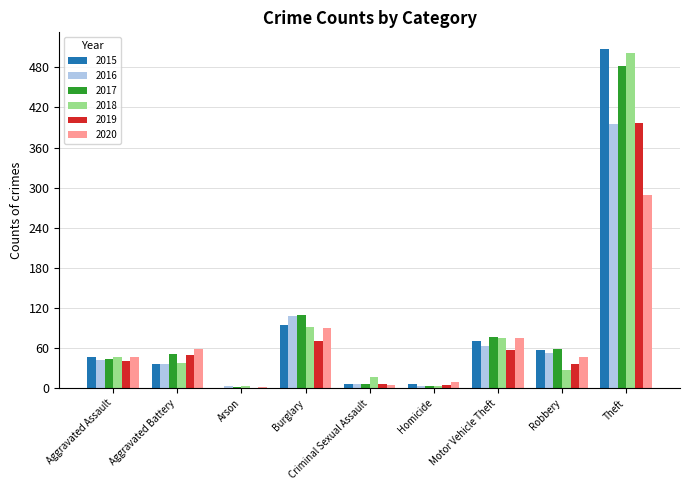

At which label does 2017 reach its peak?

Theft